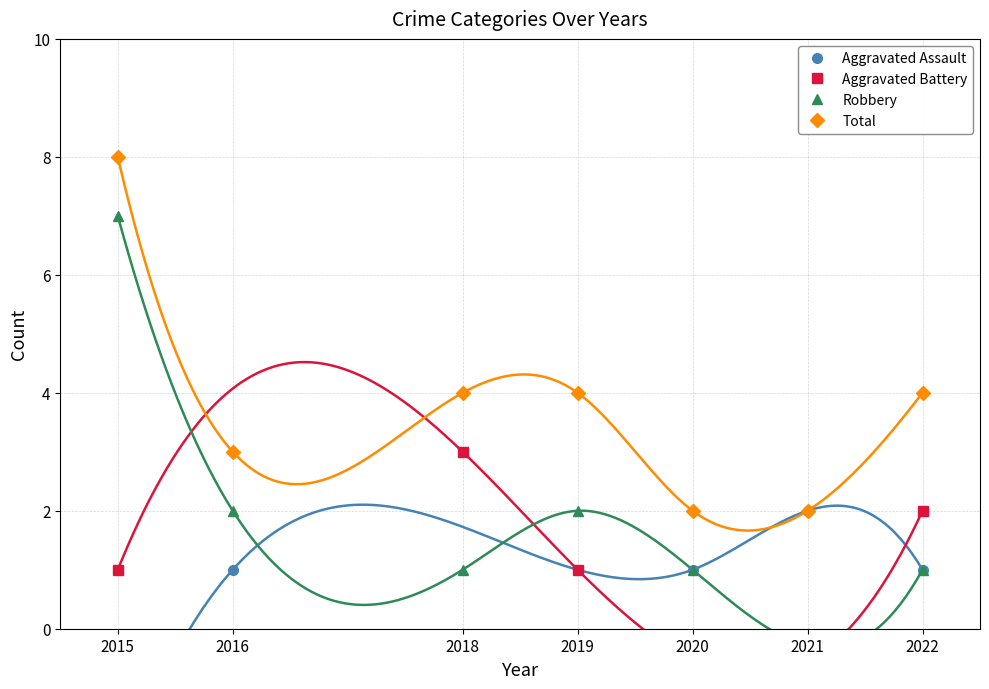

At 2020, list the series in order from largest to smallest.

Total, Aggravated Assault, Aggravated Battery, Robbery